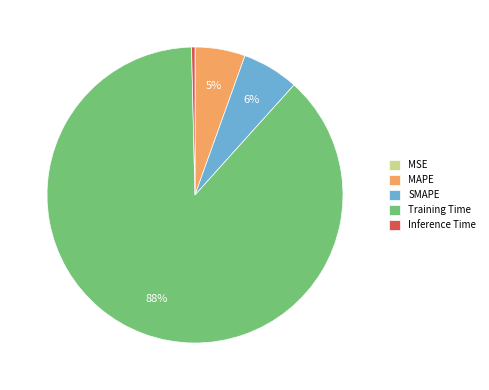

To the nearest percent, what is the average slice percentage?

20%